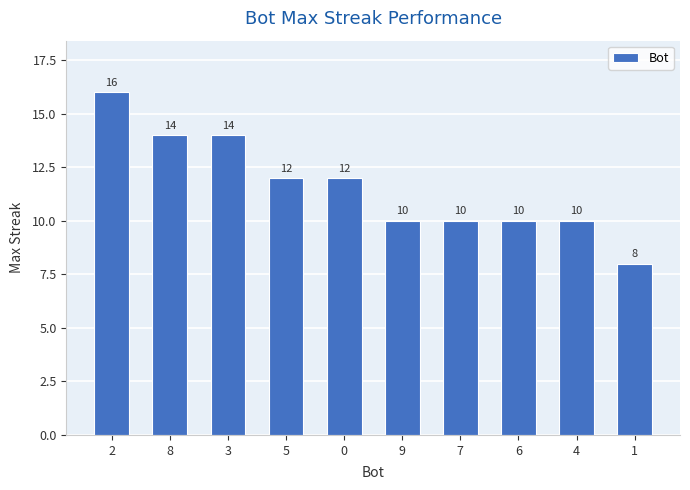

How many distinct data groups are displayed?

1